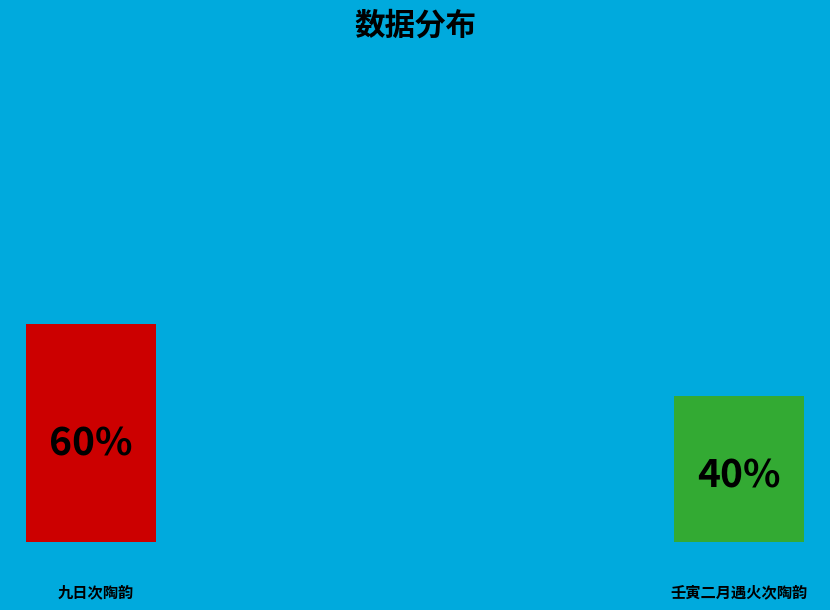

What percentage is the 九日次陶韵 slice, to the nearest percent?

60%